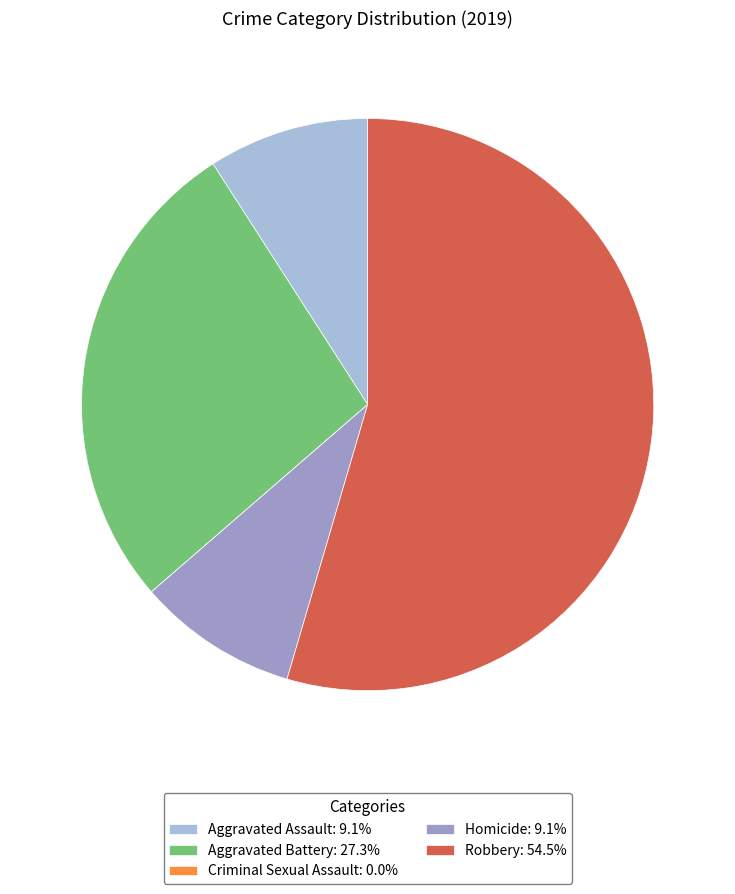

Is it true that Aggravated Battery is 27% of the pie?

True